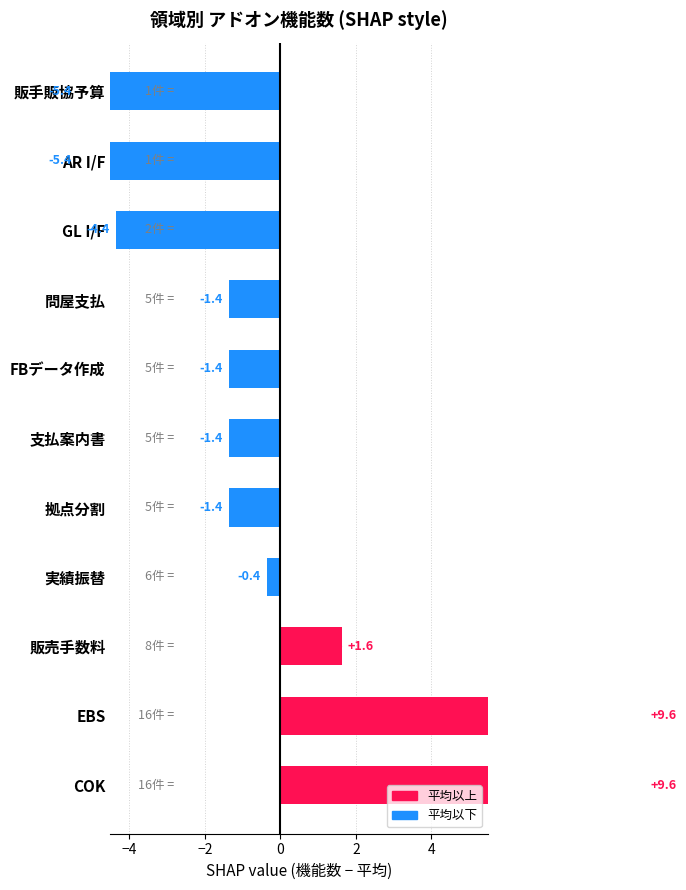

Reading right to left, what are all the values shown in this chart?

-5.4	-5.4	-4.4	-1.4	-1.4	-1.4	-1.4	-0.4	1.6	9.6	9.6